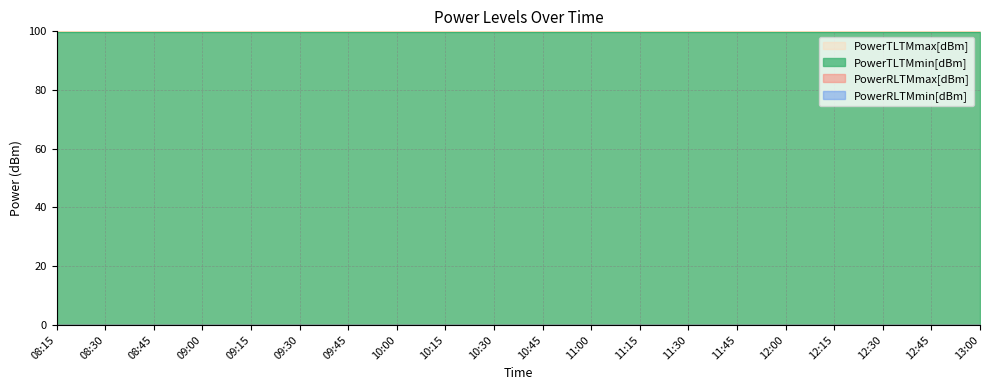

Is it true that PowerTLTMmin[dBm] equals 1.0 at 08:15?

False